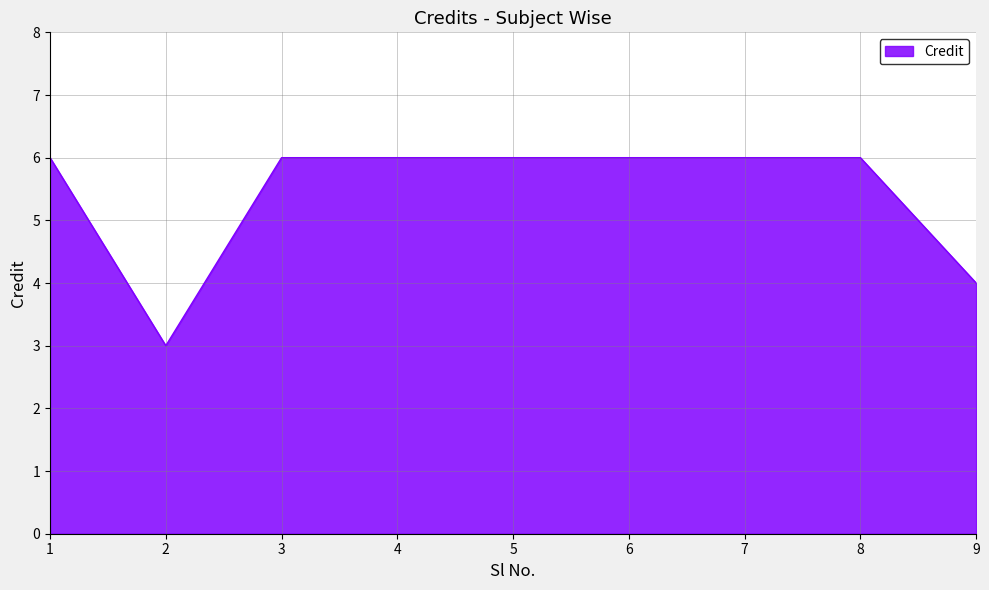

Does the chart display data point markers on the line(s)?

No